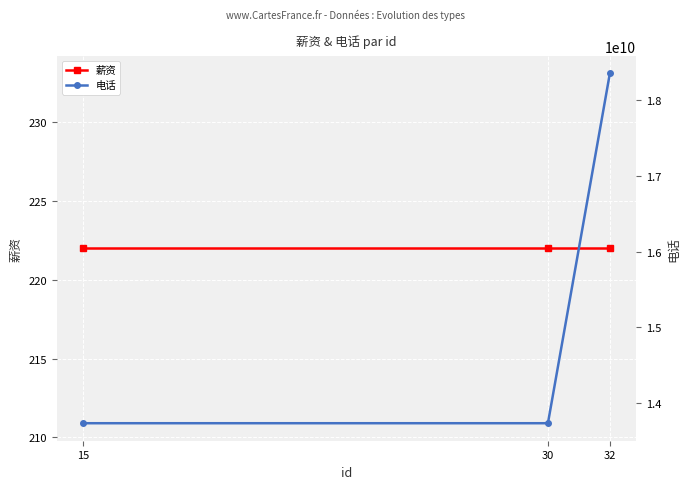

Count the 电话 values in the range 13732586762 to 18358581270.

3